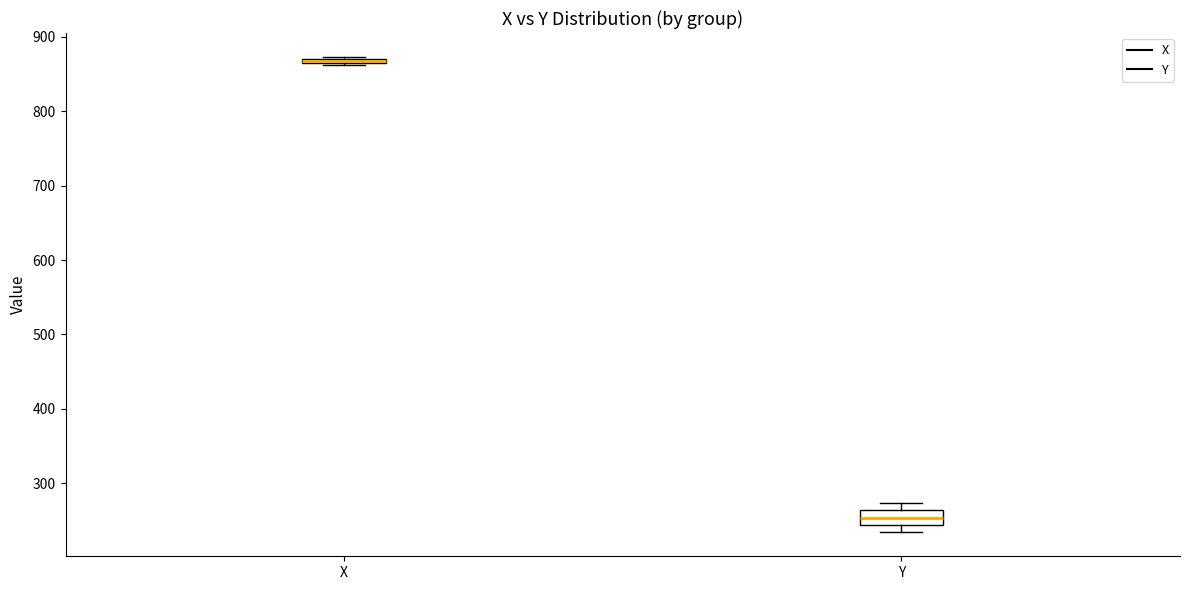

Where does the median line of the box for Y sit on the y-axis? The values are not printed on the chart, so give them approximately, as read against the axis.

250